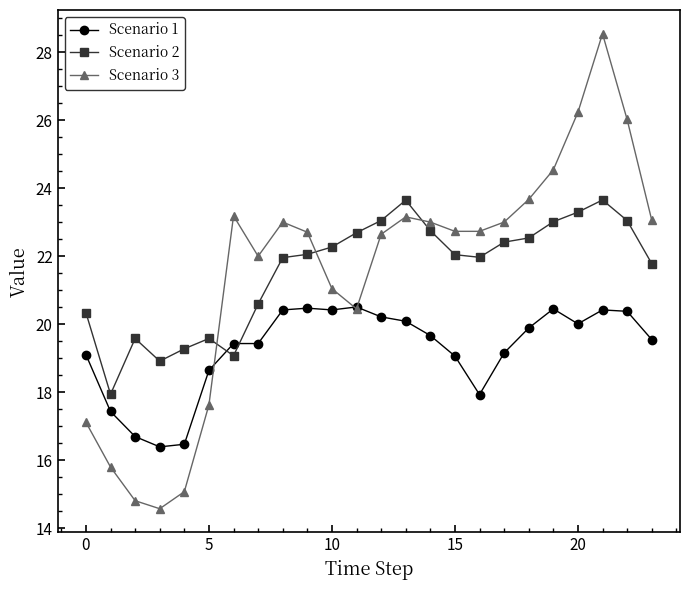

How many times do Scenario 2 and Scenario 3 cross each other?

3